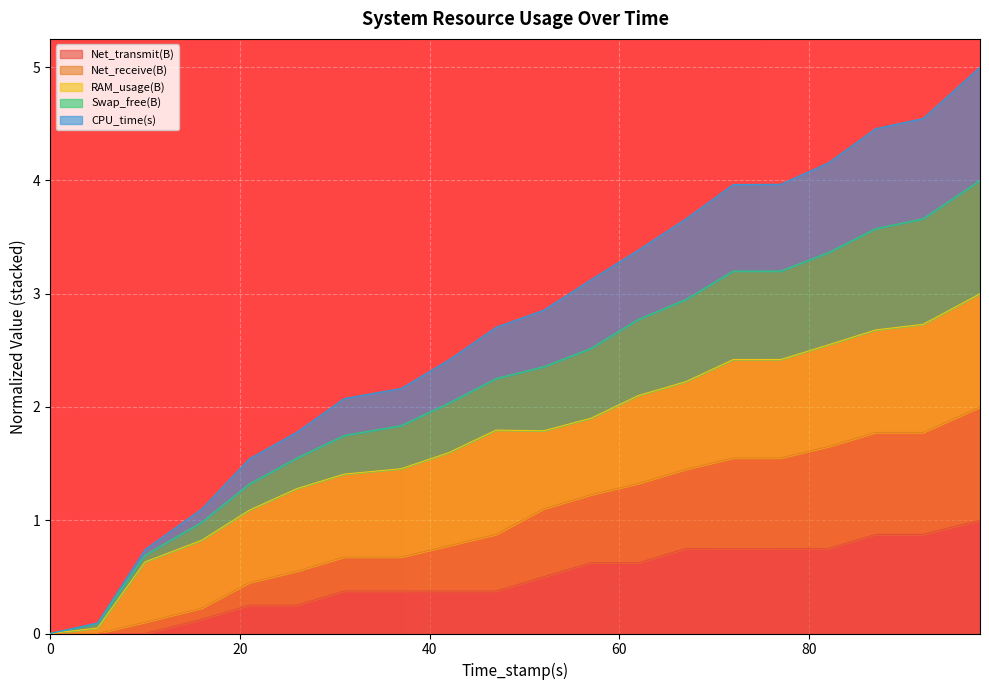

Rank the categories by CPU_time(s) value from lowest to highest.

0, 5, 10, 16, 21, 26, 31, 37, 42, 47, 52, 57, 62, 67, 77, 72, 82, 87, 92, 98